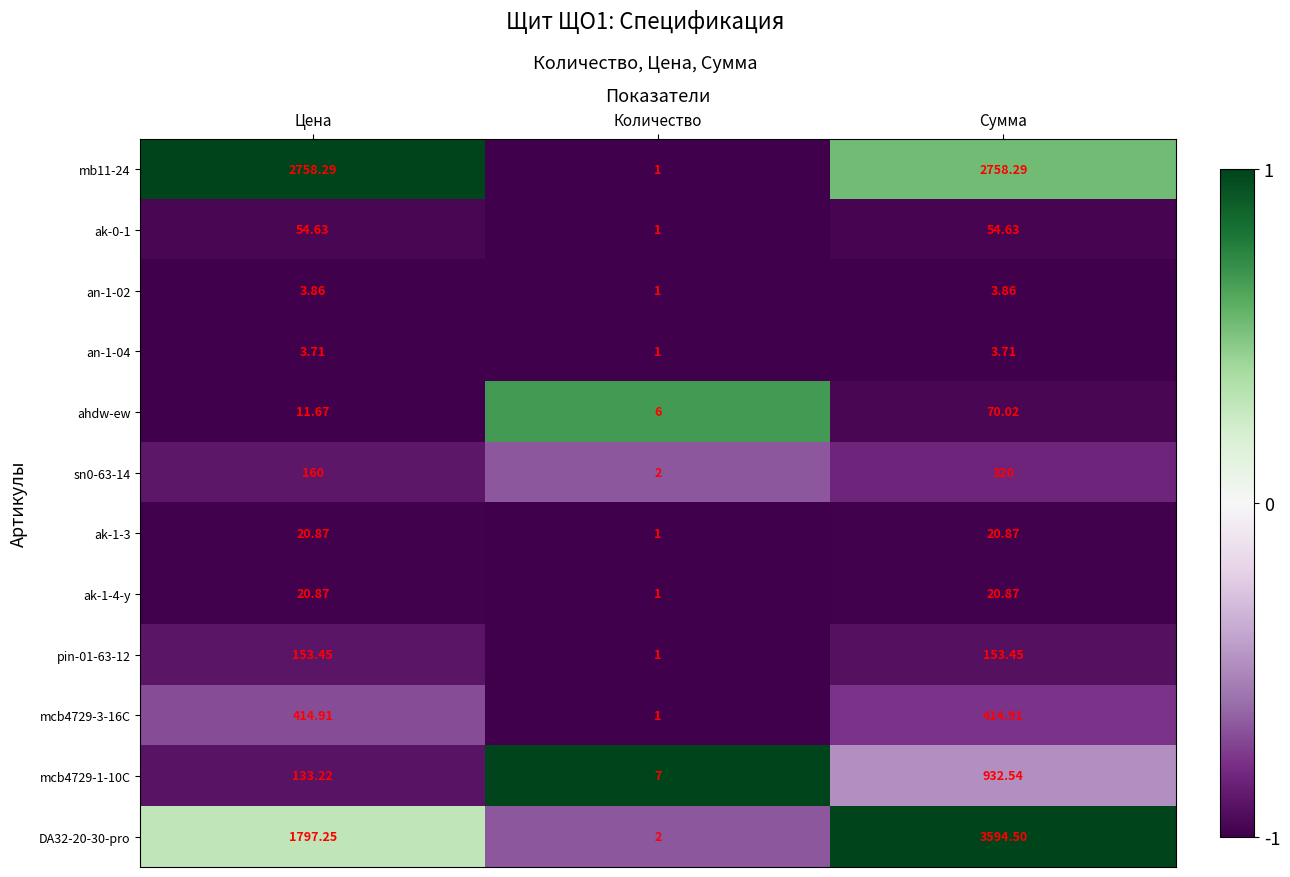

How many data points does each series have?

3